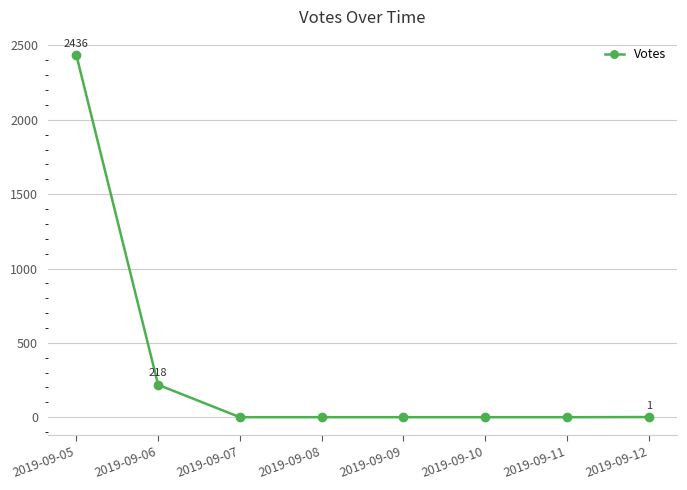

The value at 2019-09-11 is -900. True or false?

False